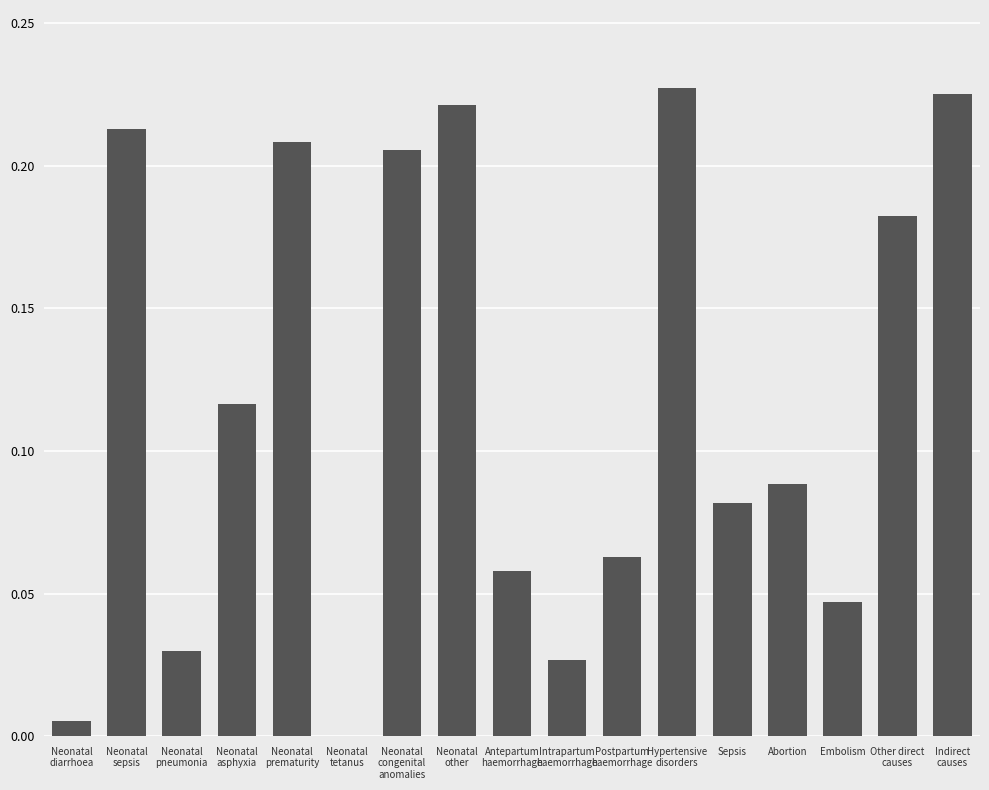

What is the sum of all values?

2.0